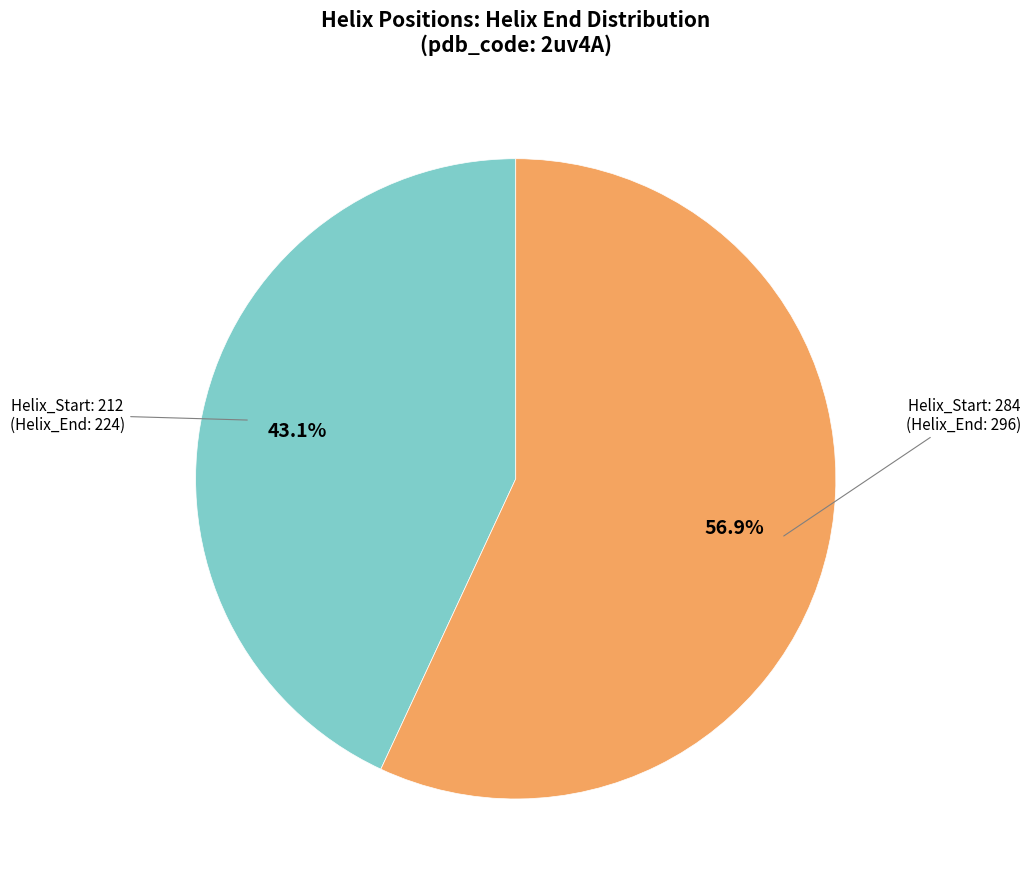

Is there any slice that represents more than half of the pie?

Yes